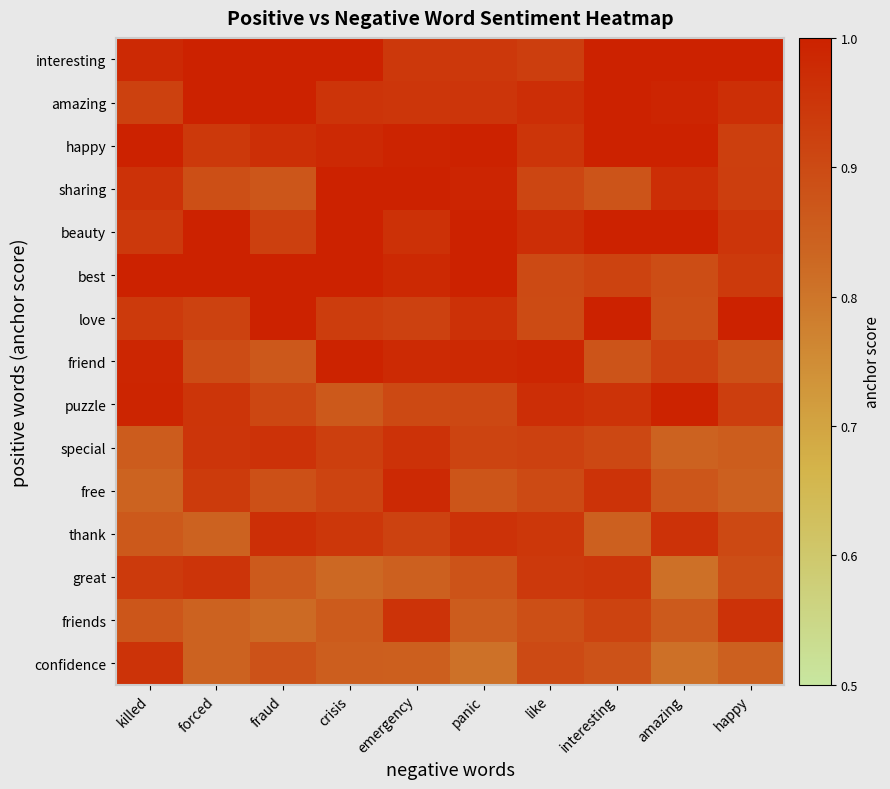

Reading left to right, transcribe all the data shown in this chart.

interesting: killed=1.0	forced=1.0	fraud=1.0	crisis=1.0	emergency=0.9	panic=0.9	like=0.9	interesting=1.0	amazing=1.0	happy=1.0
amazing: killed=0.9	forced=1.0	fraud=1.0	crisis=1.0	emergency=0.9	panic=0.9	like=1.0	interesting=1.0	amazing=1.0	happy=1.0
happy: killed=1.0	forced=0.9	fraud=1.0	crisis=1.0	emergency=1.0	panic=1.0	like=1.0	interesting=1.0	amazing=1.0	happy=0.9
sharing: killed=1.0	forced=0.9	fraud=0.9	crisis=1.0	emergency=1.0	panic=1.0	like=0.9	interesting=0.9	amazing=1.0	happy=0.9
beauty: killed=0.9	forced=1.0	fraud=0.9	crisis=1.0	emergency=1.0	panic=1.0	like=1.0	interesting=1.0	amazing=1.0	happy=0.9
best: killed=1.0	forced=1.0	fraud=1.0	crisis=1.0	emergency=1.0	panic=1.0	like=0.9	interesting=0.9	amazing=0.9	happy=0.9
love: killed=0.9	forced=0.9	fraud=1.0	crisis=0.9	emergency=0.9	panic=1.0	like=0.9	interesting=1.0	amazing=0.9	happy=1.0
friend: killed=1.0	forced=0.9	fraud=0.9	crisis=1.0	emergency=1.0	panic=1.0	like=1.0	interesting=0.9	amazing=0.9	happy=0.9
puzzle: killed=1.0	forced=1.0	fraud=0.9	crisis=0.9	emergency=0.9	panic=0.9	like=1.0	interesting=1.0	amazing=1.0	happy=0.9
special: killed=0.9	forced=1.0	fraud=1.0	crisis=0.9	emergency=1.0	panic=0.9	like=0.9	interesting=0.9	amazing=0.8	happy=0.9
free: killed=0.8	forced=0.9	fraud=0.9	crisis=0.9	emergency=1.0	panic=0.9	like=0.9	interesting=1.0	amazing=0.9	happy=0.8
thank: killed=0.9	forced=0.8	fraud=1.0	crisis=0.9	emergency=0.9	panic=1.0	like=0.9	interesting=0.8	amazing=1.0	happy=0.9
great: killed=0.9	forced=1.0	fraud=0.9	crisis=0.8	emergency=0.8	panic=0.9	like=0.9	interesting=0.9	amazing=0.8	happy=0.9
friends: killed=0.9	forced=0.8	fraud=0.8	crisis=0.9	emergency=1.0	panic=0.9	like=0.9	interesting=0.9	amazing=0.9	happy=1.0
confidence: killed=1.0	forced=0.8	fraud=0.9	crisis=0.9	emergency=0.8	panic=0.8	like=0.9	interesting=0.9	amazing=0.8	happy=0.8